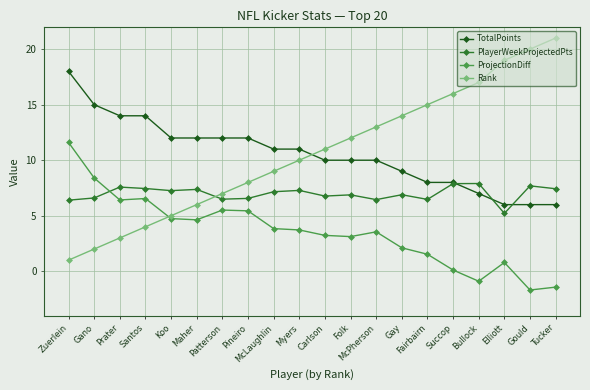

What is the difference between the maximum and minimum values in the Rank series?

20.0